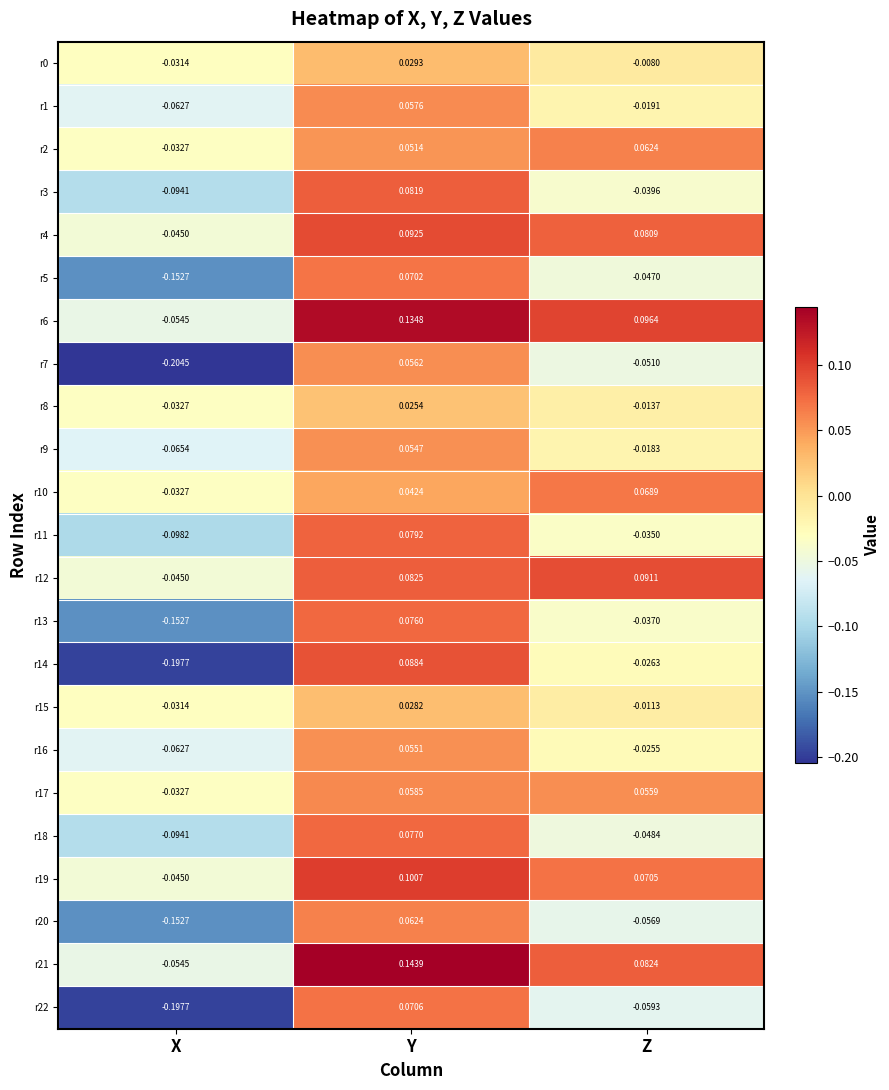

At which category does the chart reach its peak across all series?

Y